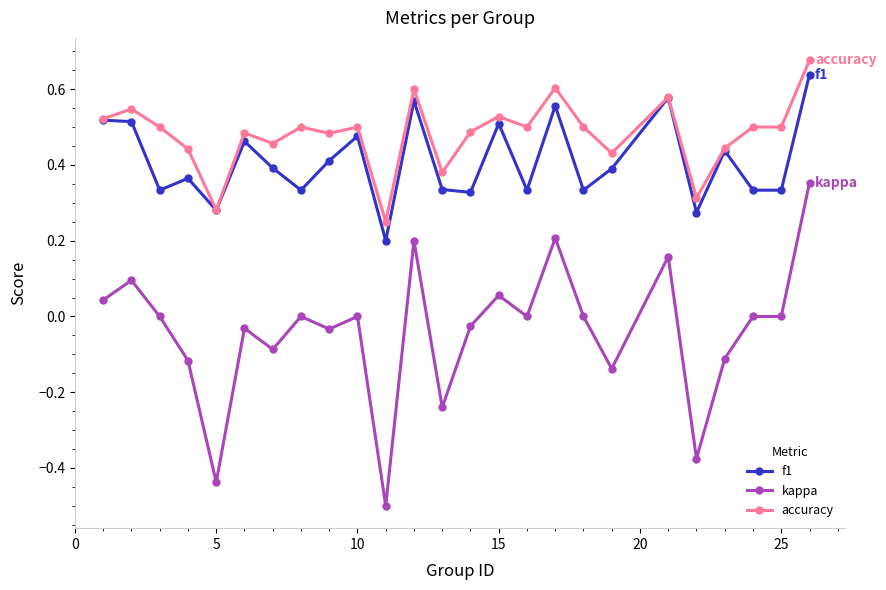

Which series has the largest range (max minus min)?

kappa